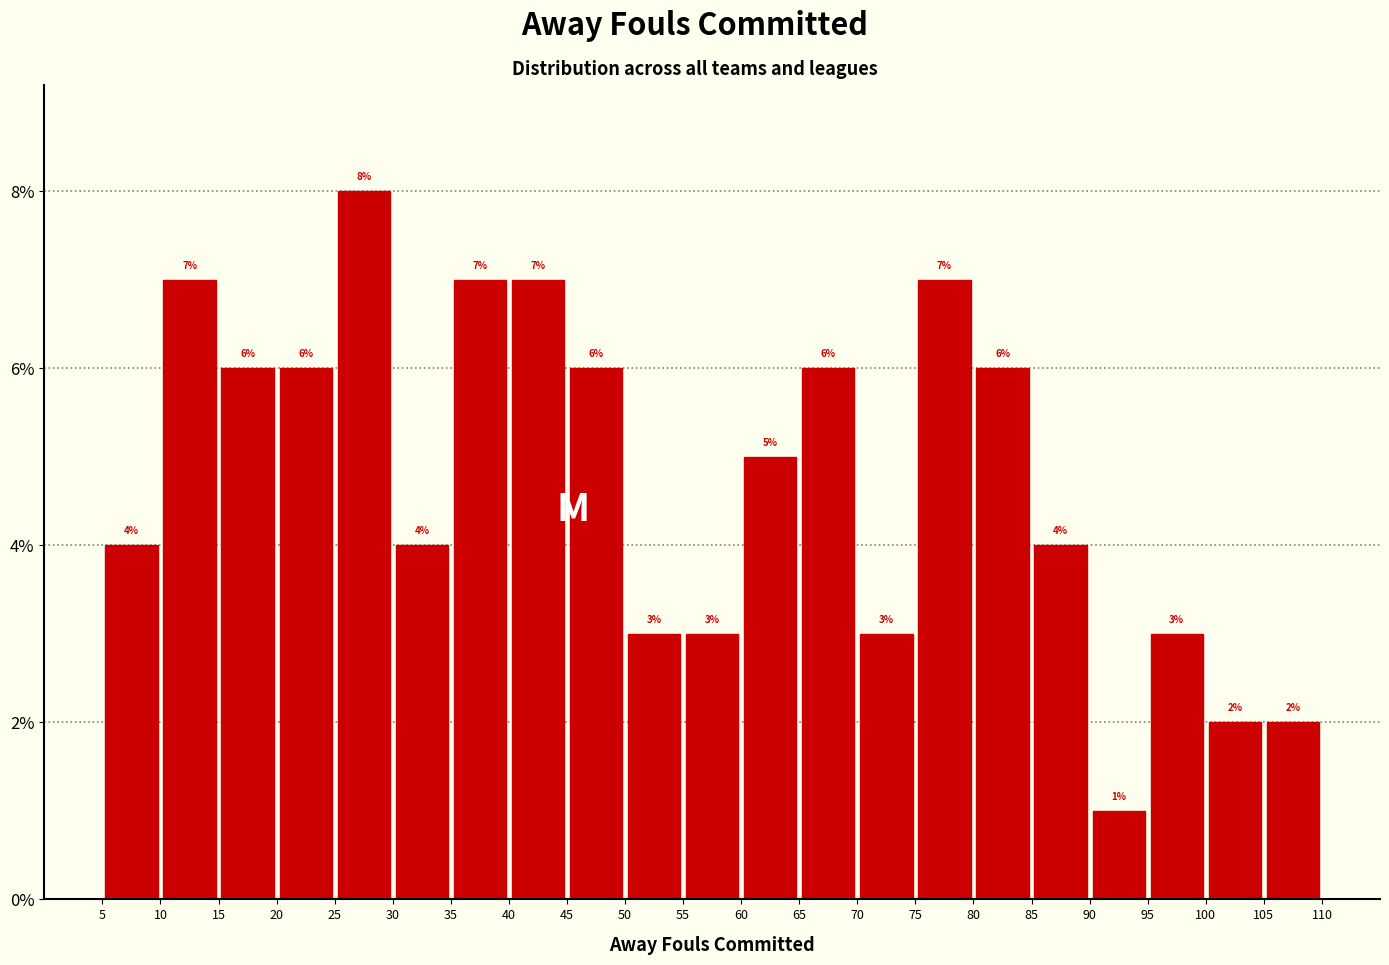

Reading left to right, transcribe this chart: for each bar, give the range it covers on the x-axis and its height.

5 to 10: 4
10 to 15: 7
15 to 20: 6
20 to 25: 6
25 to 30: 8
30 to 35: 4
35 to 40: 7
40 to 45: 7
45 to 50: 6
50 to 55: 3
55 to 60: 3
60 to 65: 5
65 to 70: 6
70 to 75: 3
75 to 80: 7
80 to 85: 6
85 to 90: 4
90 to 95: 1
95 to 100: 3
100 to 105: 2
105 to 110: 2